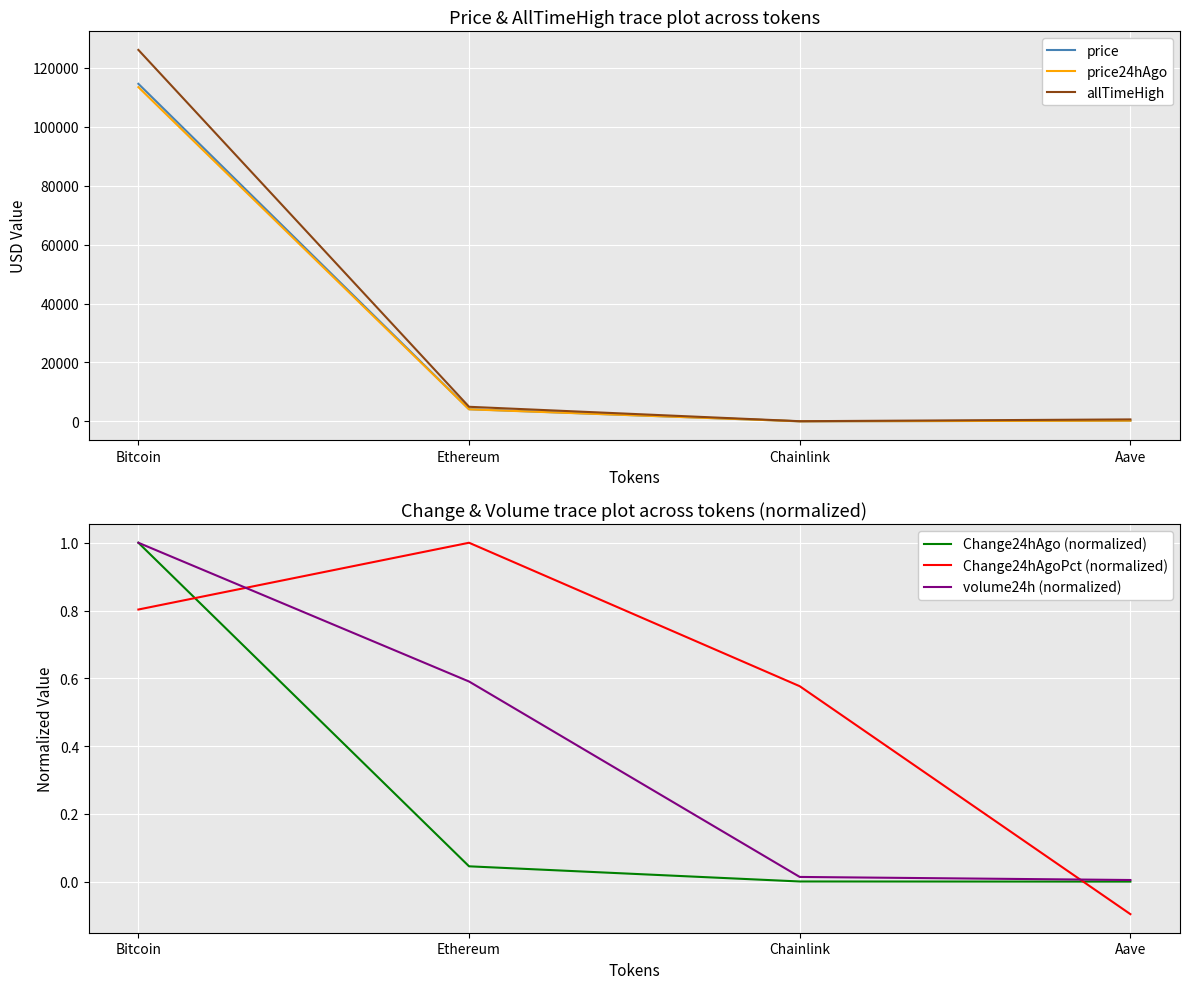

What is the sum of all volume24h (normalized) values?

1.6